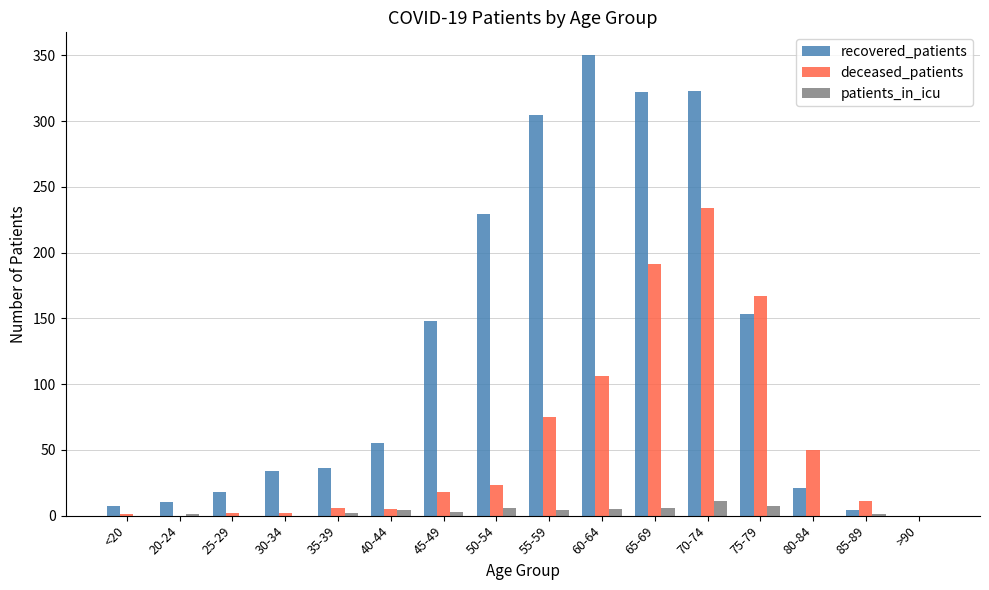

What are all the series names shown in the legend?

recovered_patients, deceased_patients, patients_in_icu